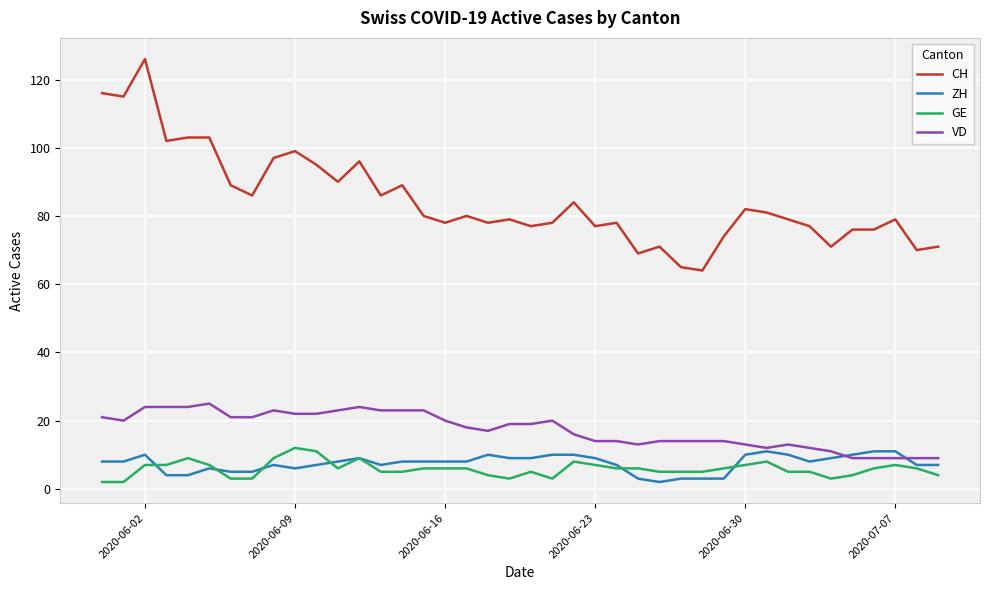

Which series has the widest spread of values?

CH